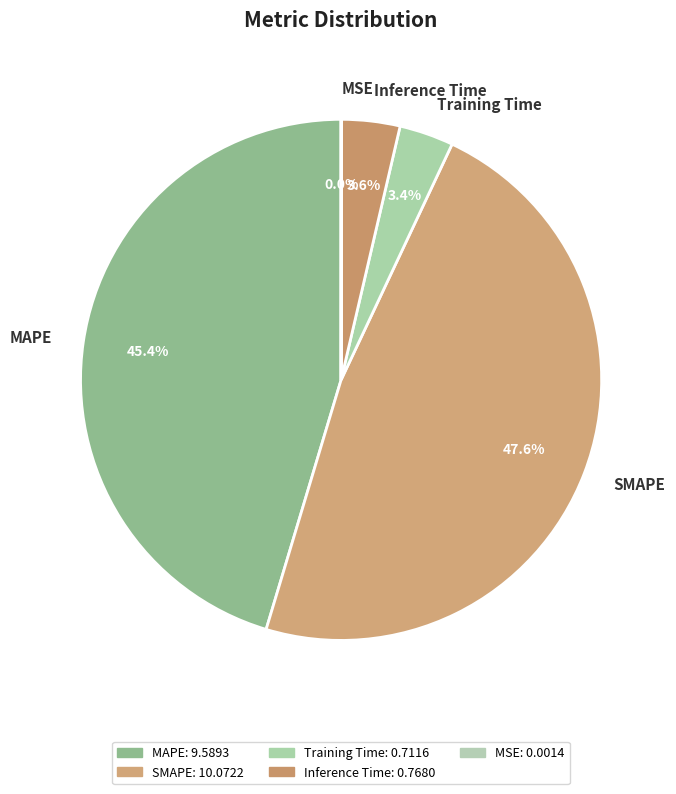

Which has a higher value, Training Time or SMAPE?

SMAPE